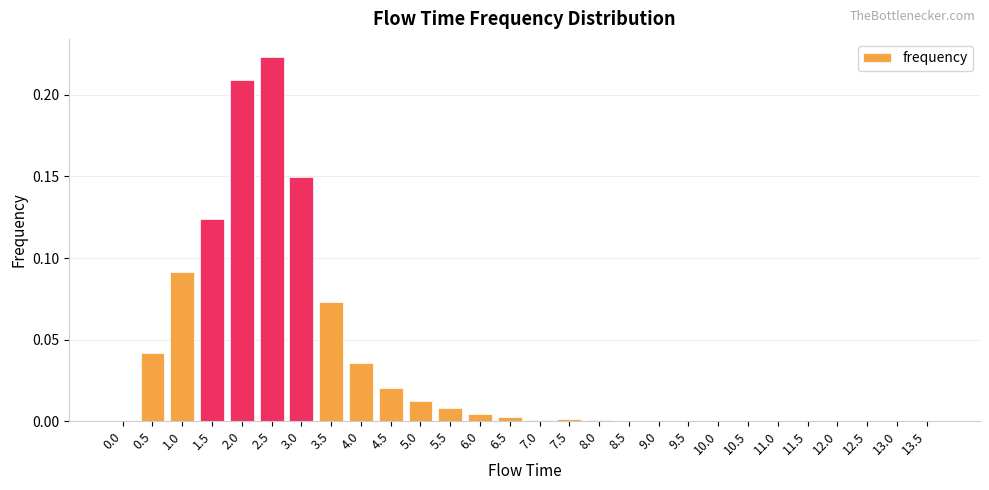

The value at 9.5 is 0.0. True or false?

True